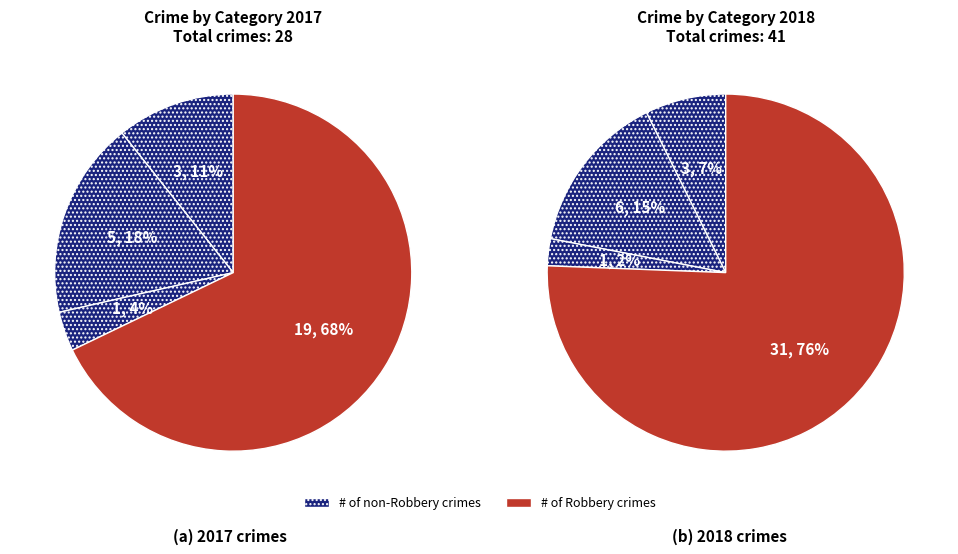

Does any single category account for the majority?

Yes